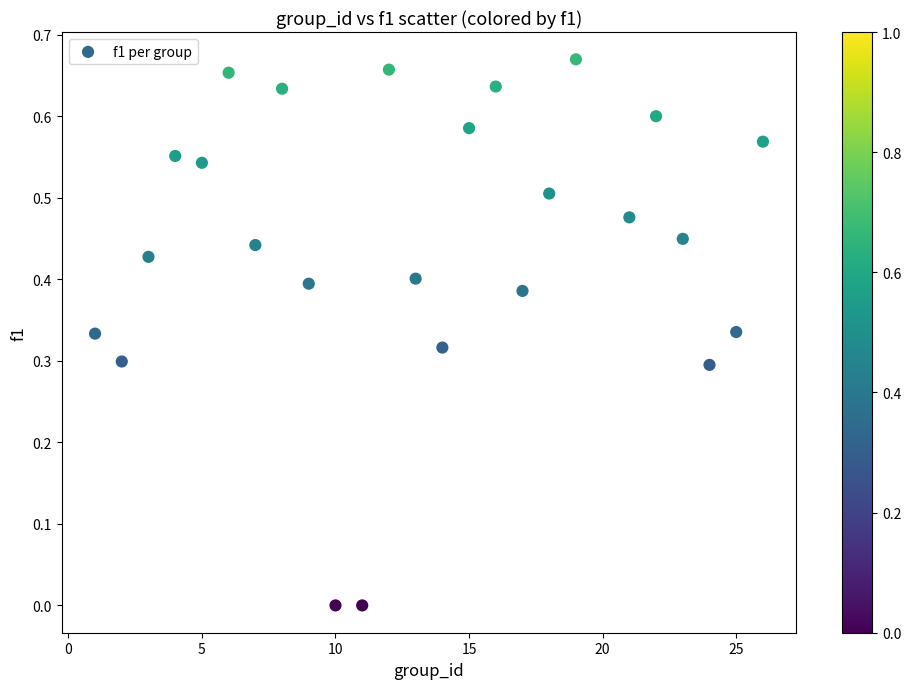

How many data points are displayed?

25